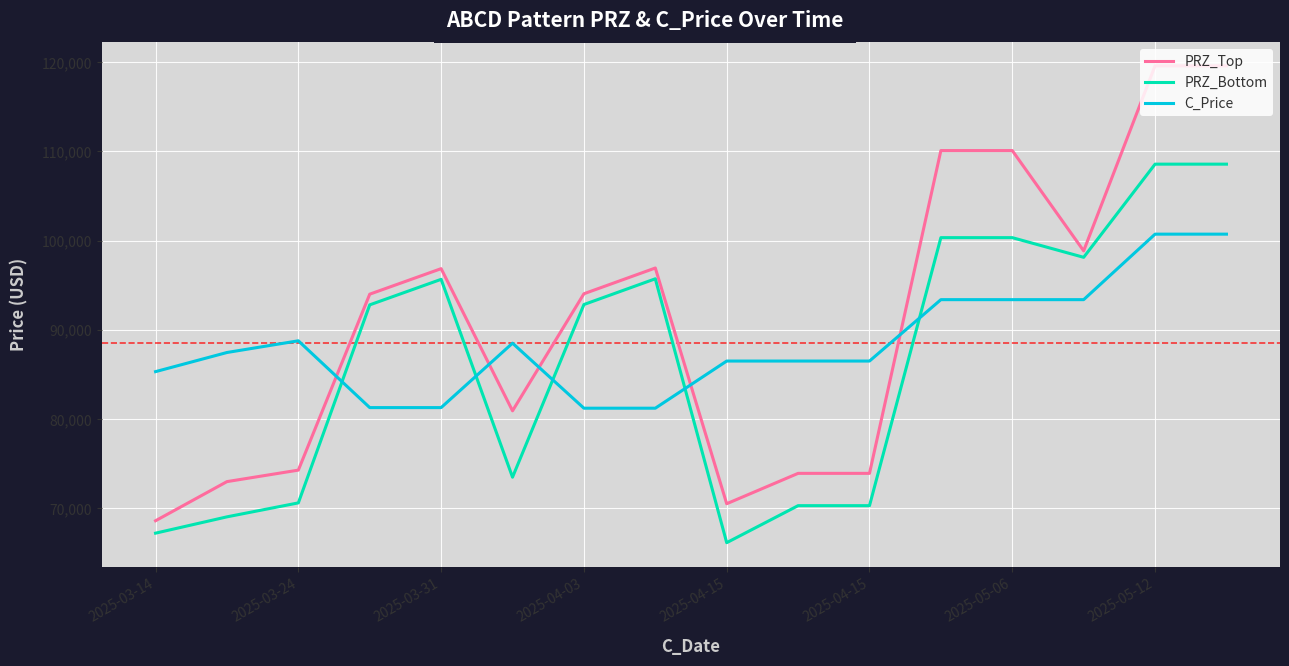

Which series has the widest spread of values?

PRZ_Top